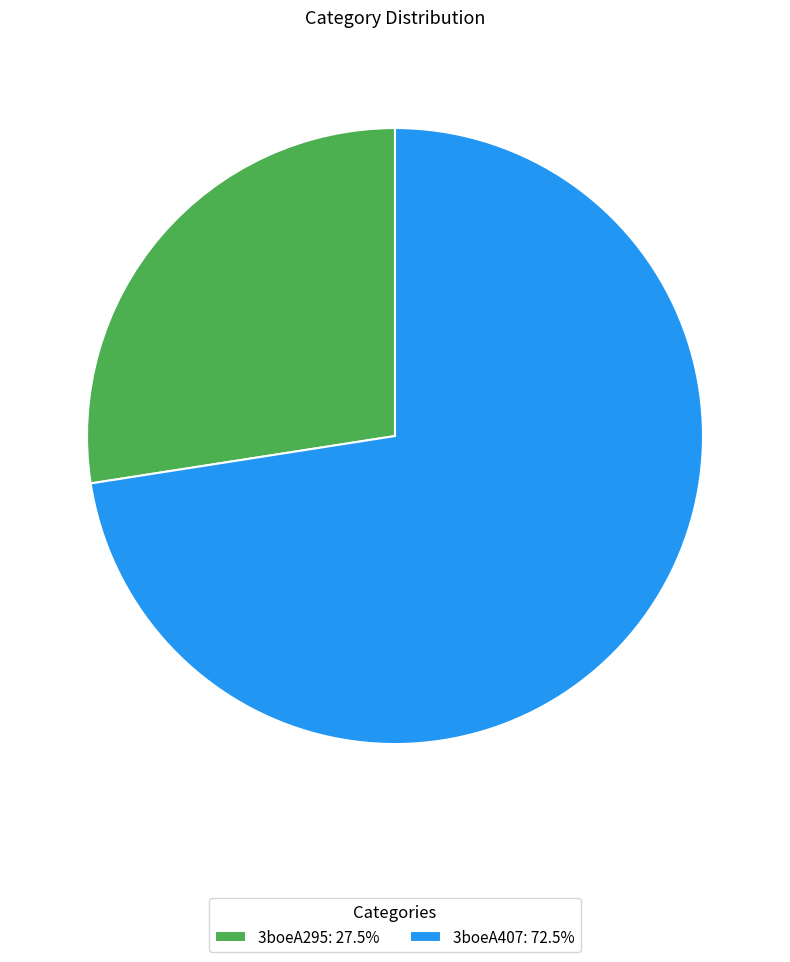

What is the ratio of the value at 3boeA295: 27.5% to the value at 3boeA407: 72.5%?

0.4